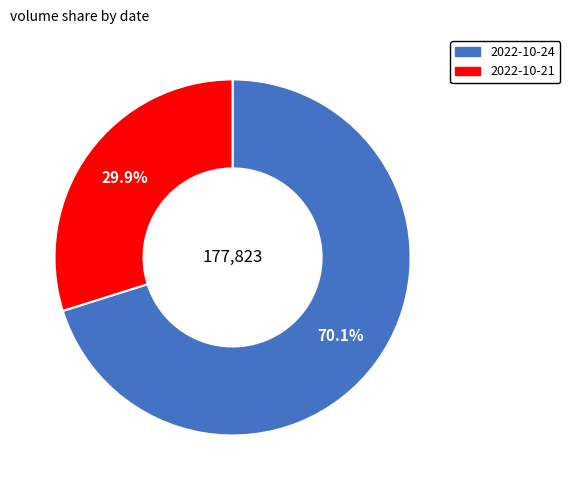

What is the largest slice in the pie chart?

2022-10-24